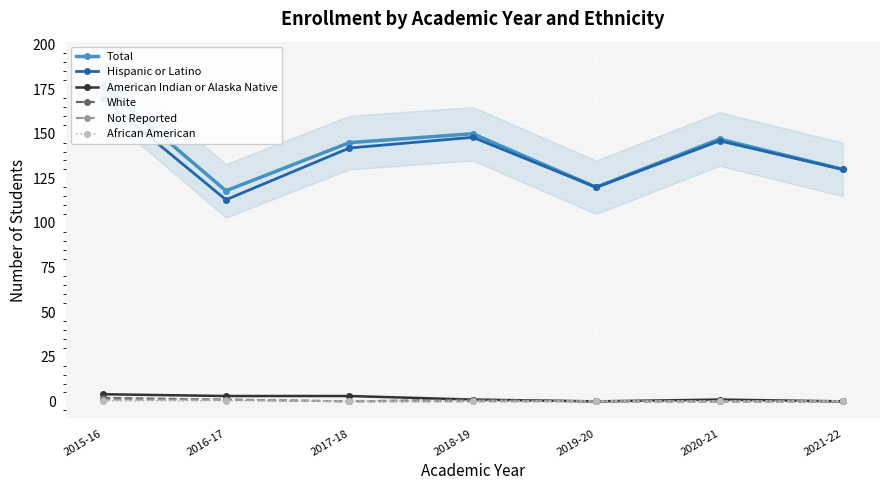

True or false: Hispanic or Latino and Not Reported cross at least once.

False